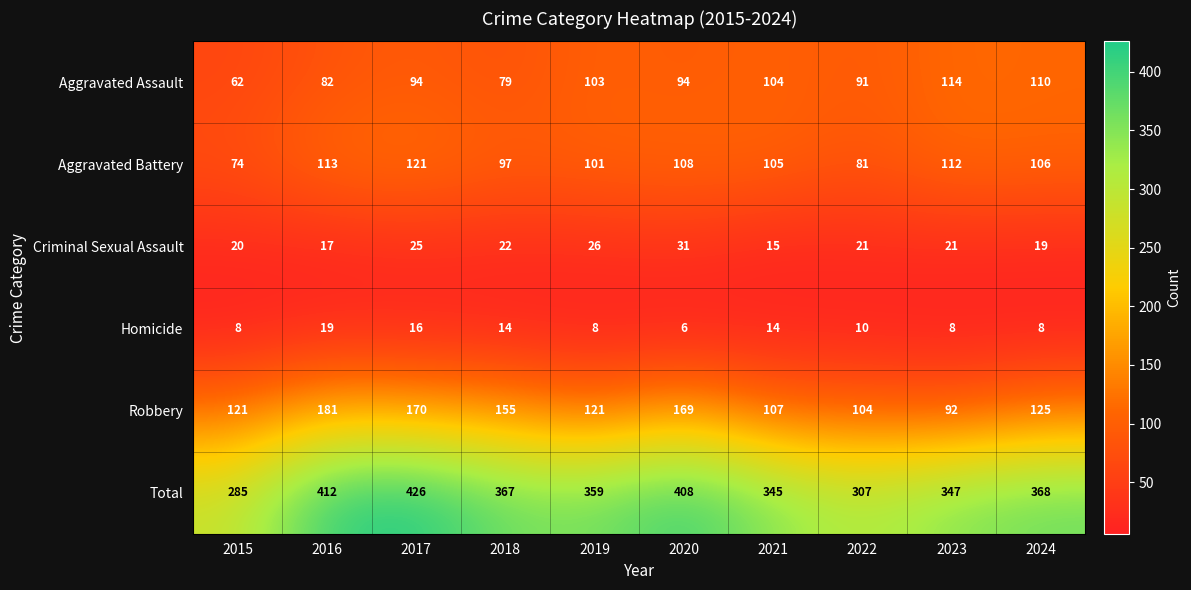

Rank the series by their maximum value, from highest to lowest.

Total, Robbery, Aggravated Battery, Aggravated Assault, Criminal Sexual Assault, Homicide